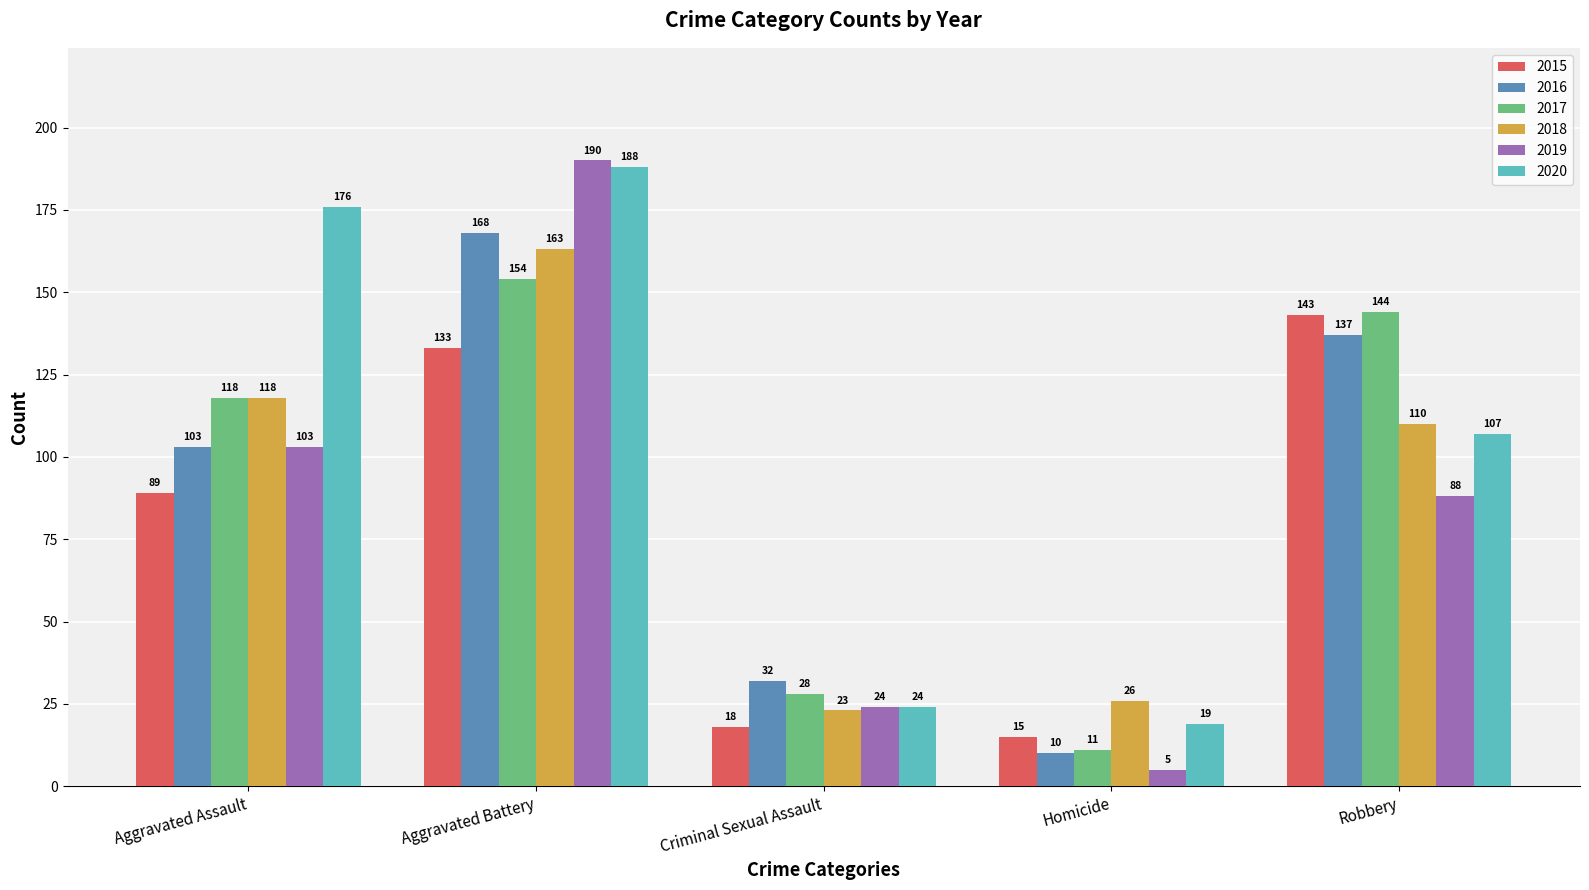

Count the number of data series in this chart.

6